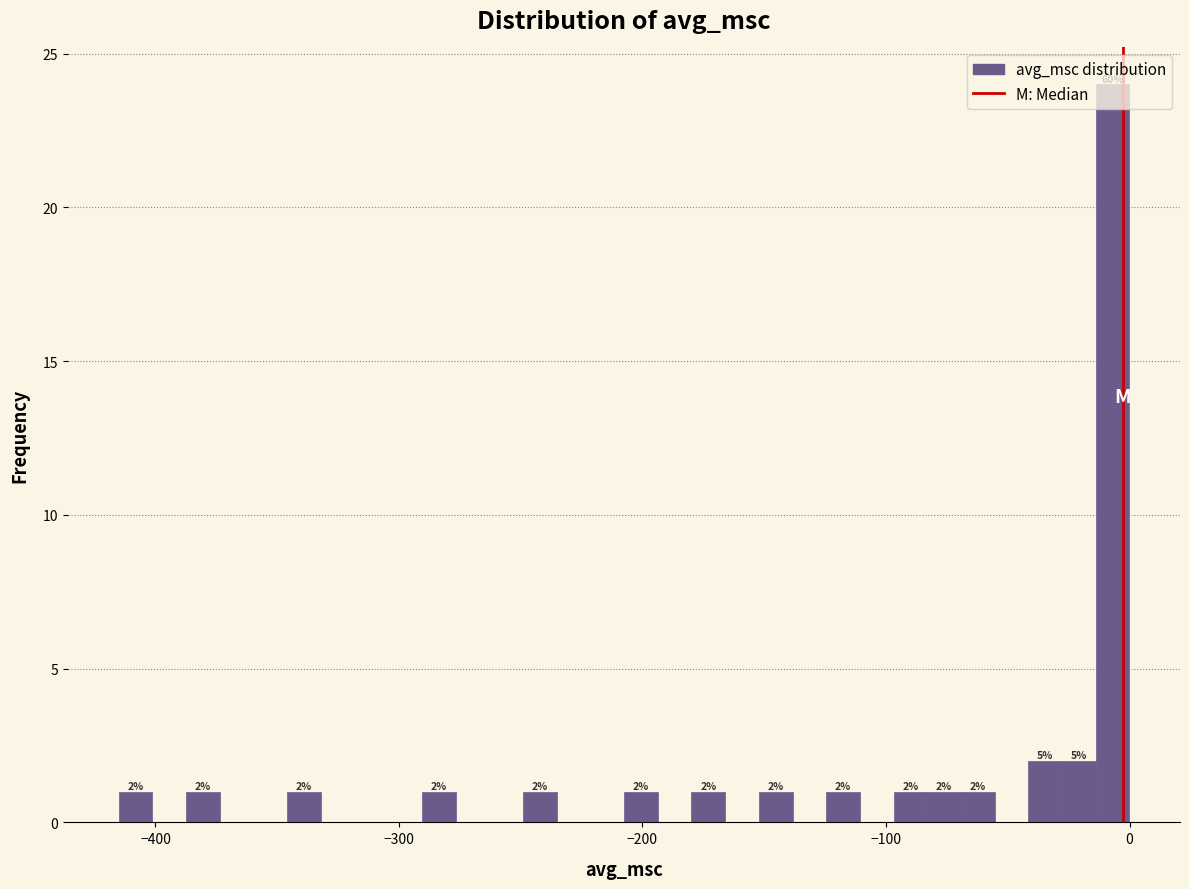

Read against the x-axis, roughly where is the centre of the tallest bar?

-10